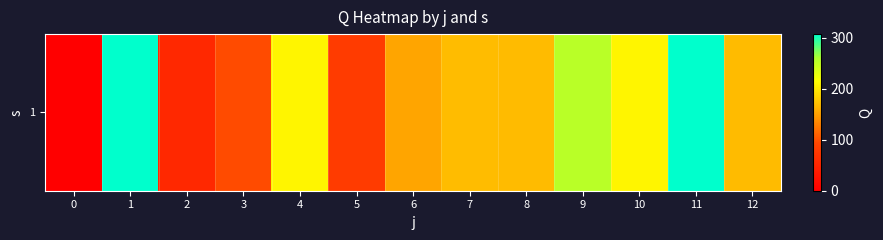

Rank the categories by value from lowest to highest.

0, 2, 5, 3, 6, 8, 12, 7, 4, 10, 9, 11, 1